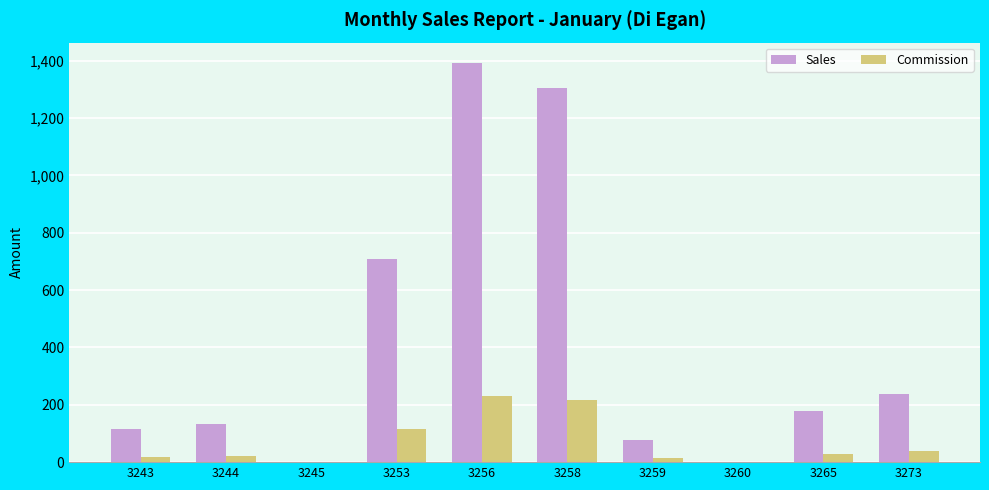

What value does the Commission series have at 3273?

39.0